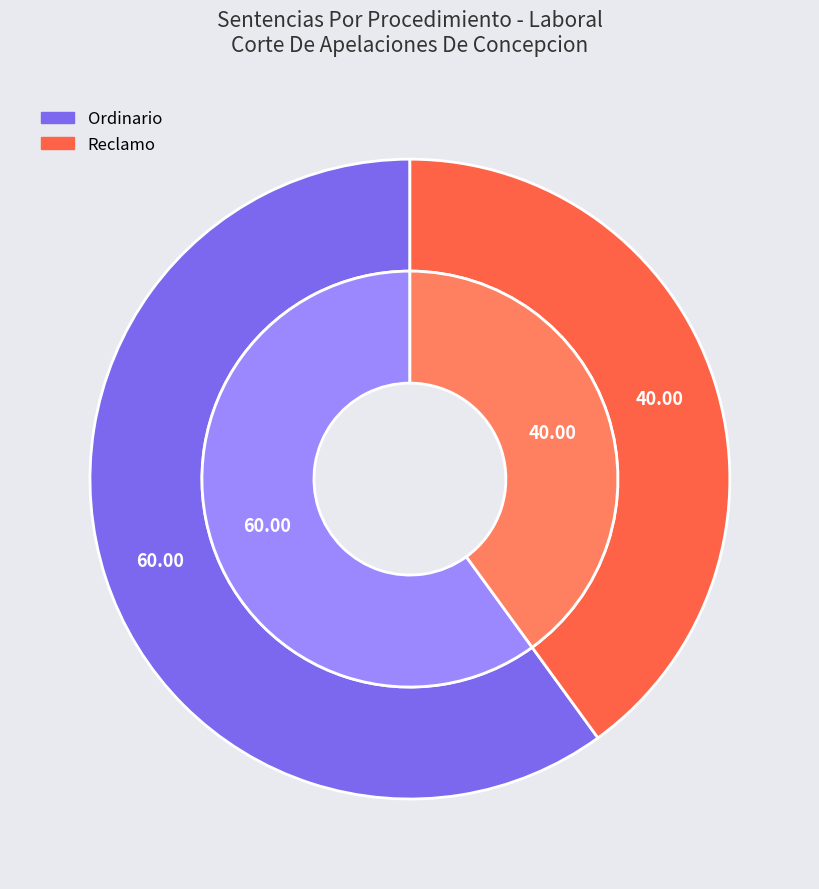

To the nearest percent, what portion does Reclamo represent?

40%